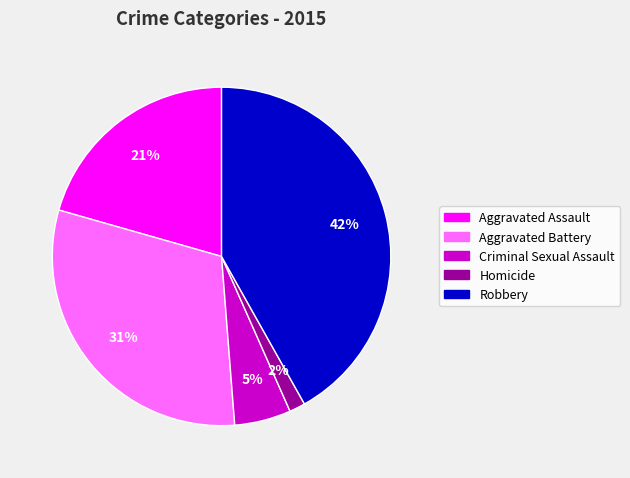

Does Criminal Sexual Assault represent more than half of the total?

No